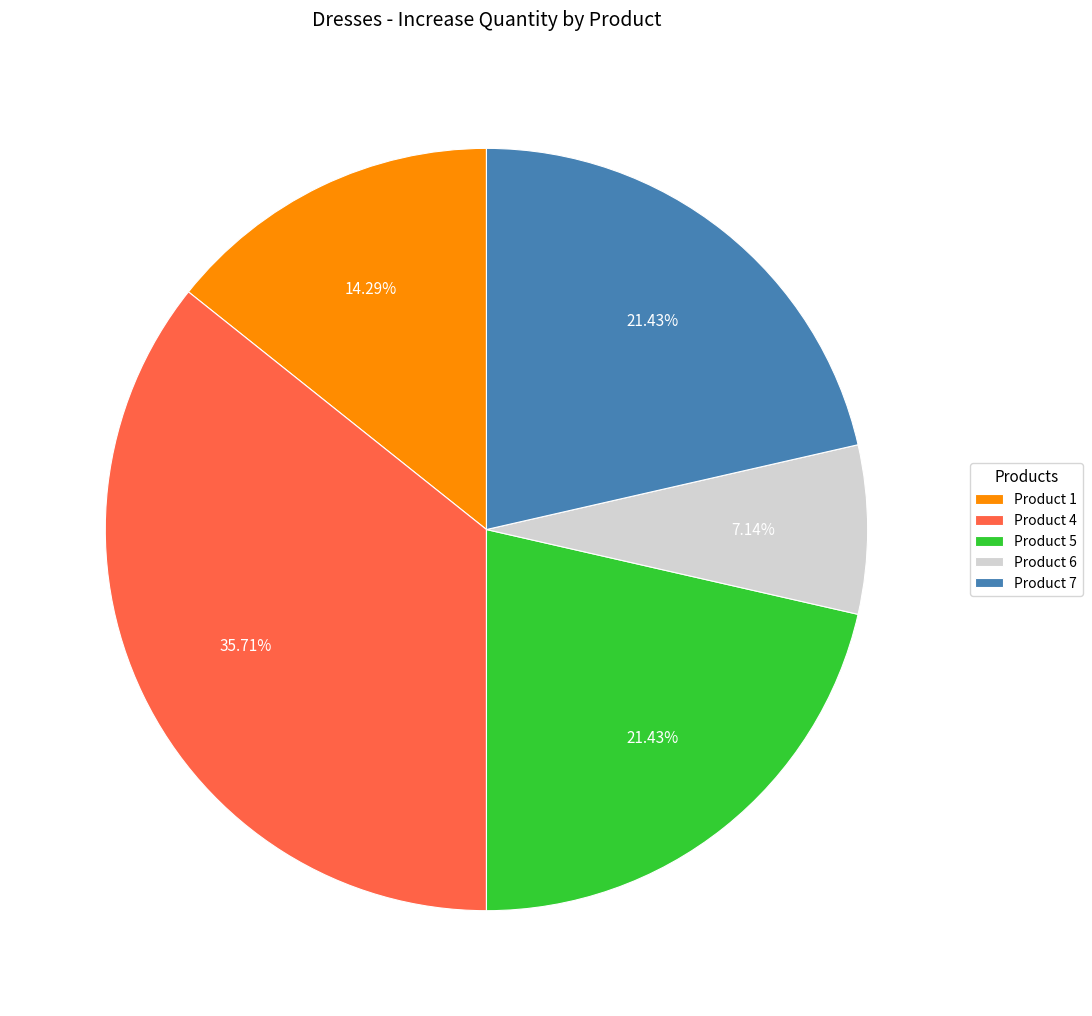

Approximately how many times larger is the value at Product 7 compared to Product 6?

3.0